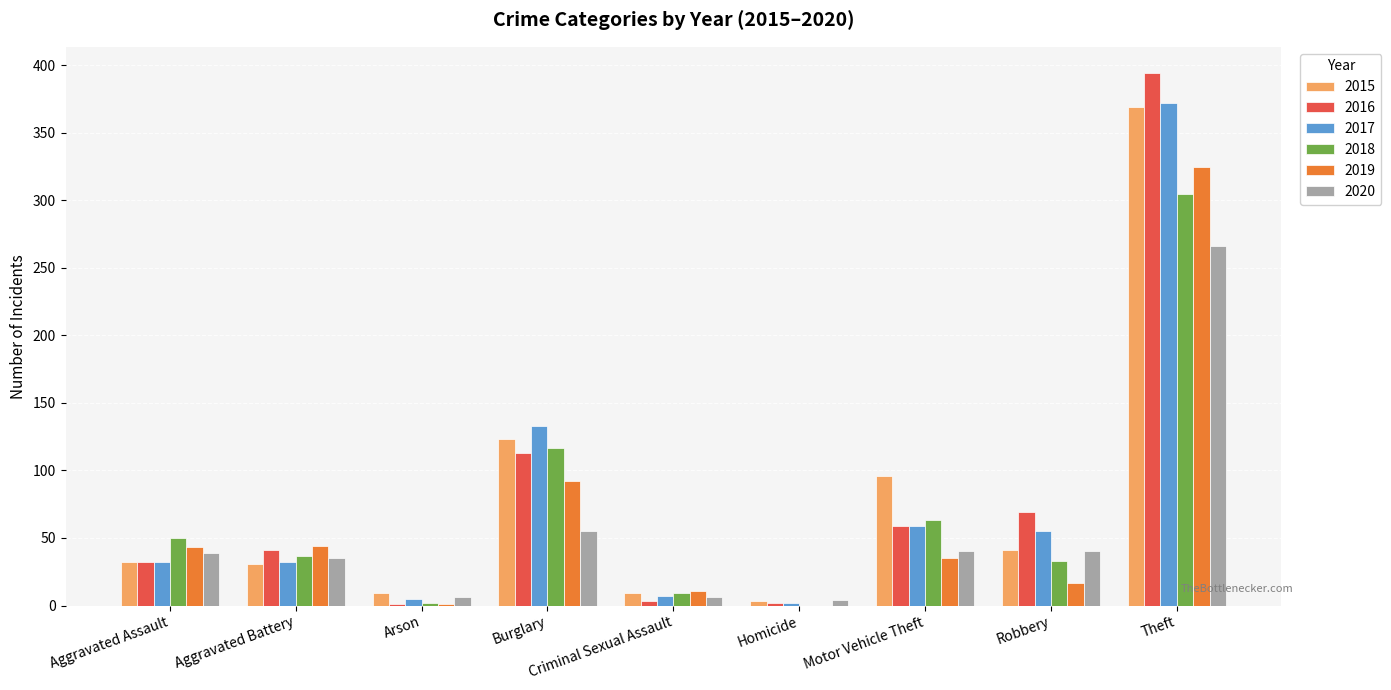

What is the sum of all 2018 values?

616